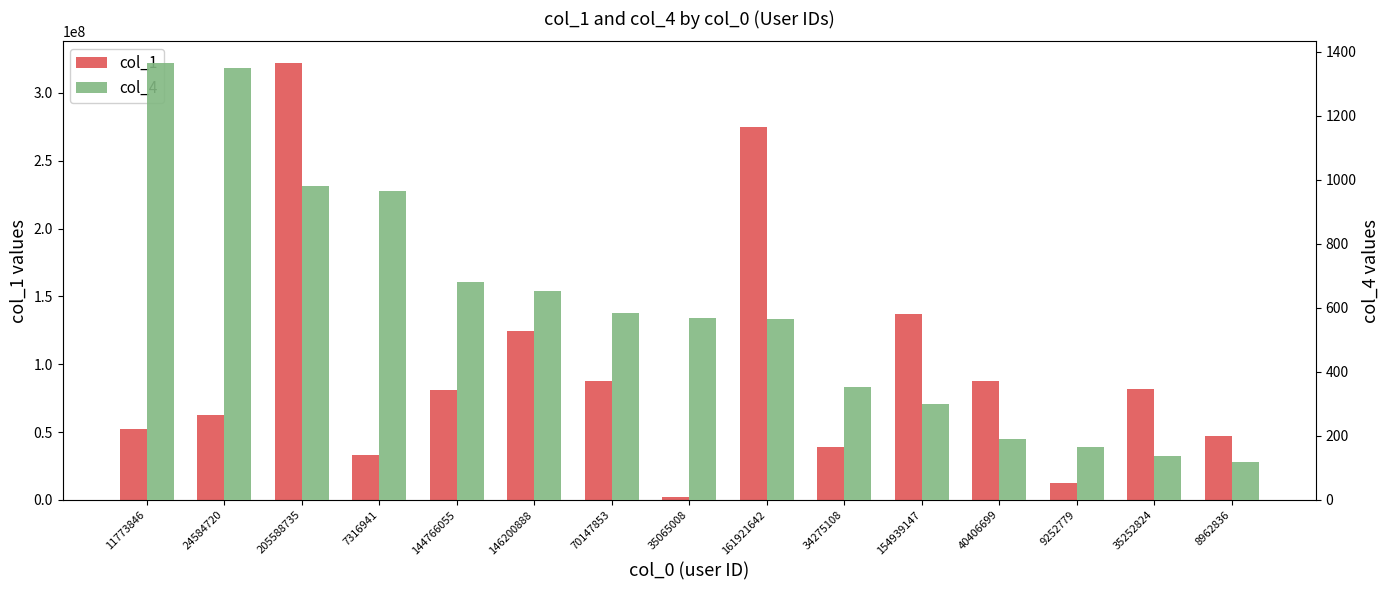

Which category has the highest value across all series?

205588735